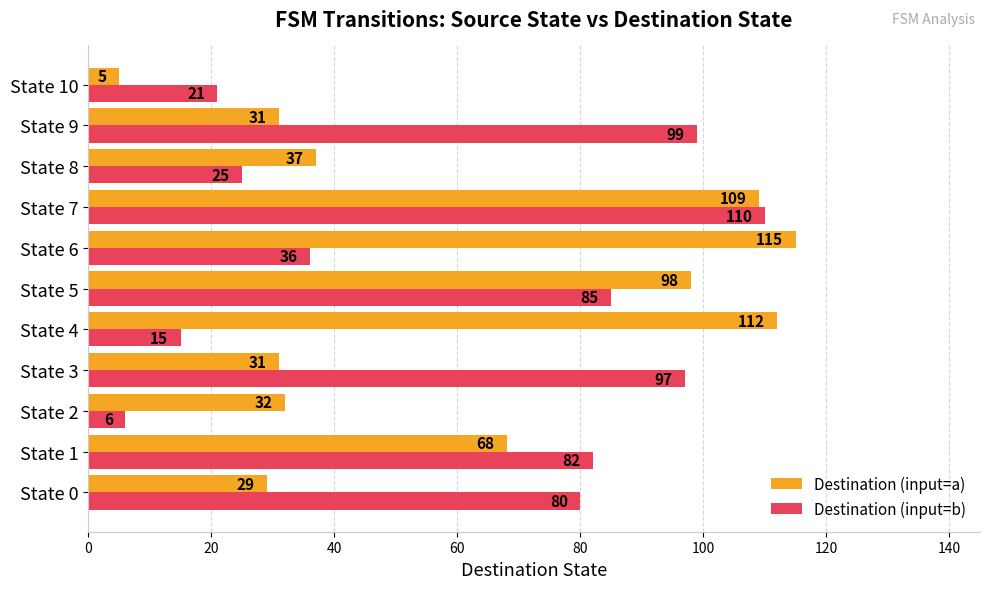

Read the Destination (input=a) value at State 4, to the nearest 50.

100